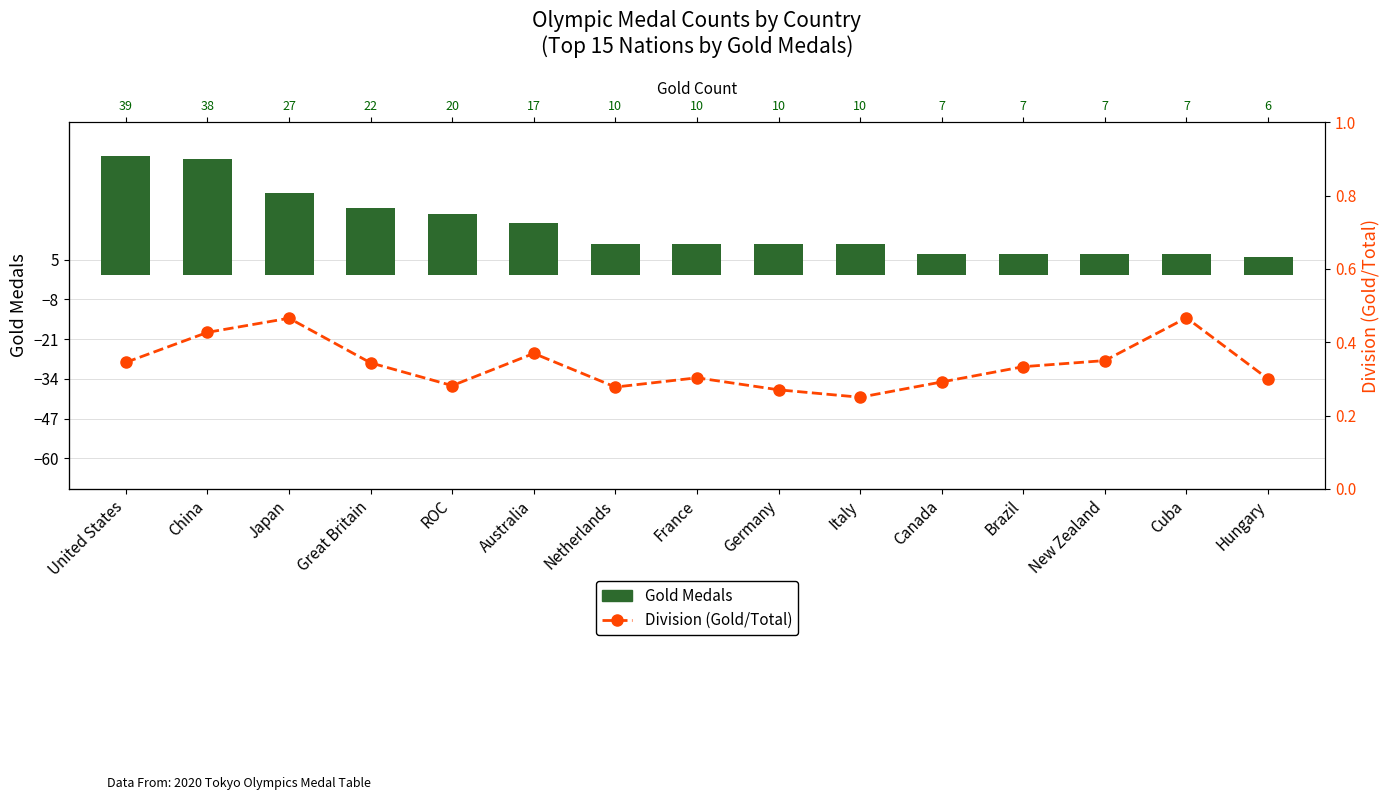

Which category has the highest value across all series?

United States